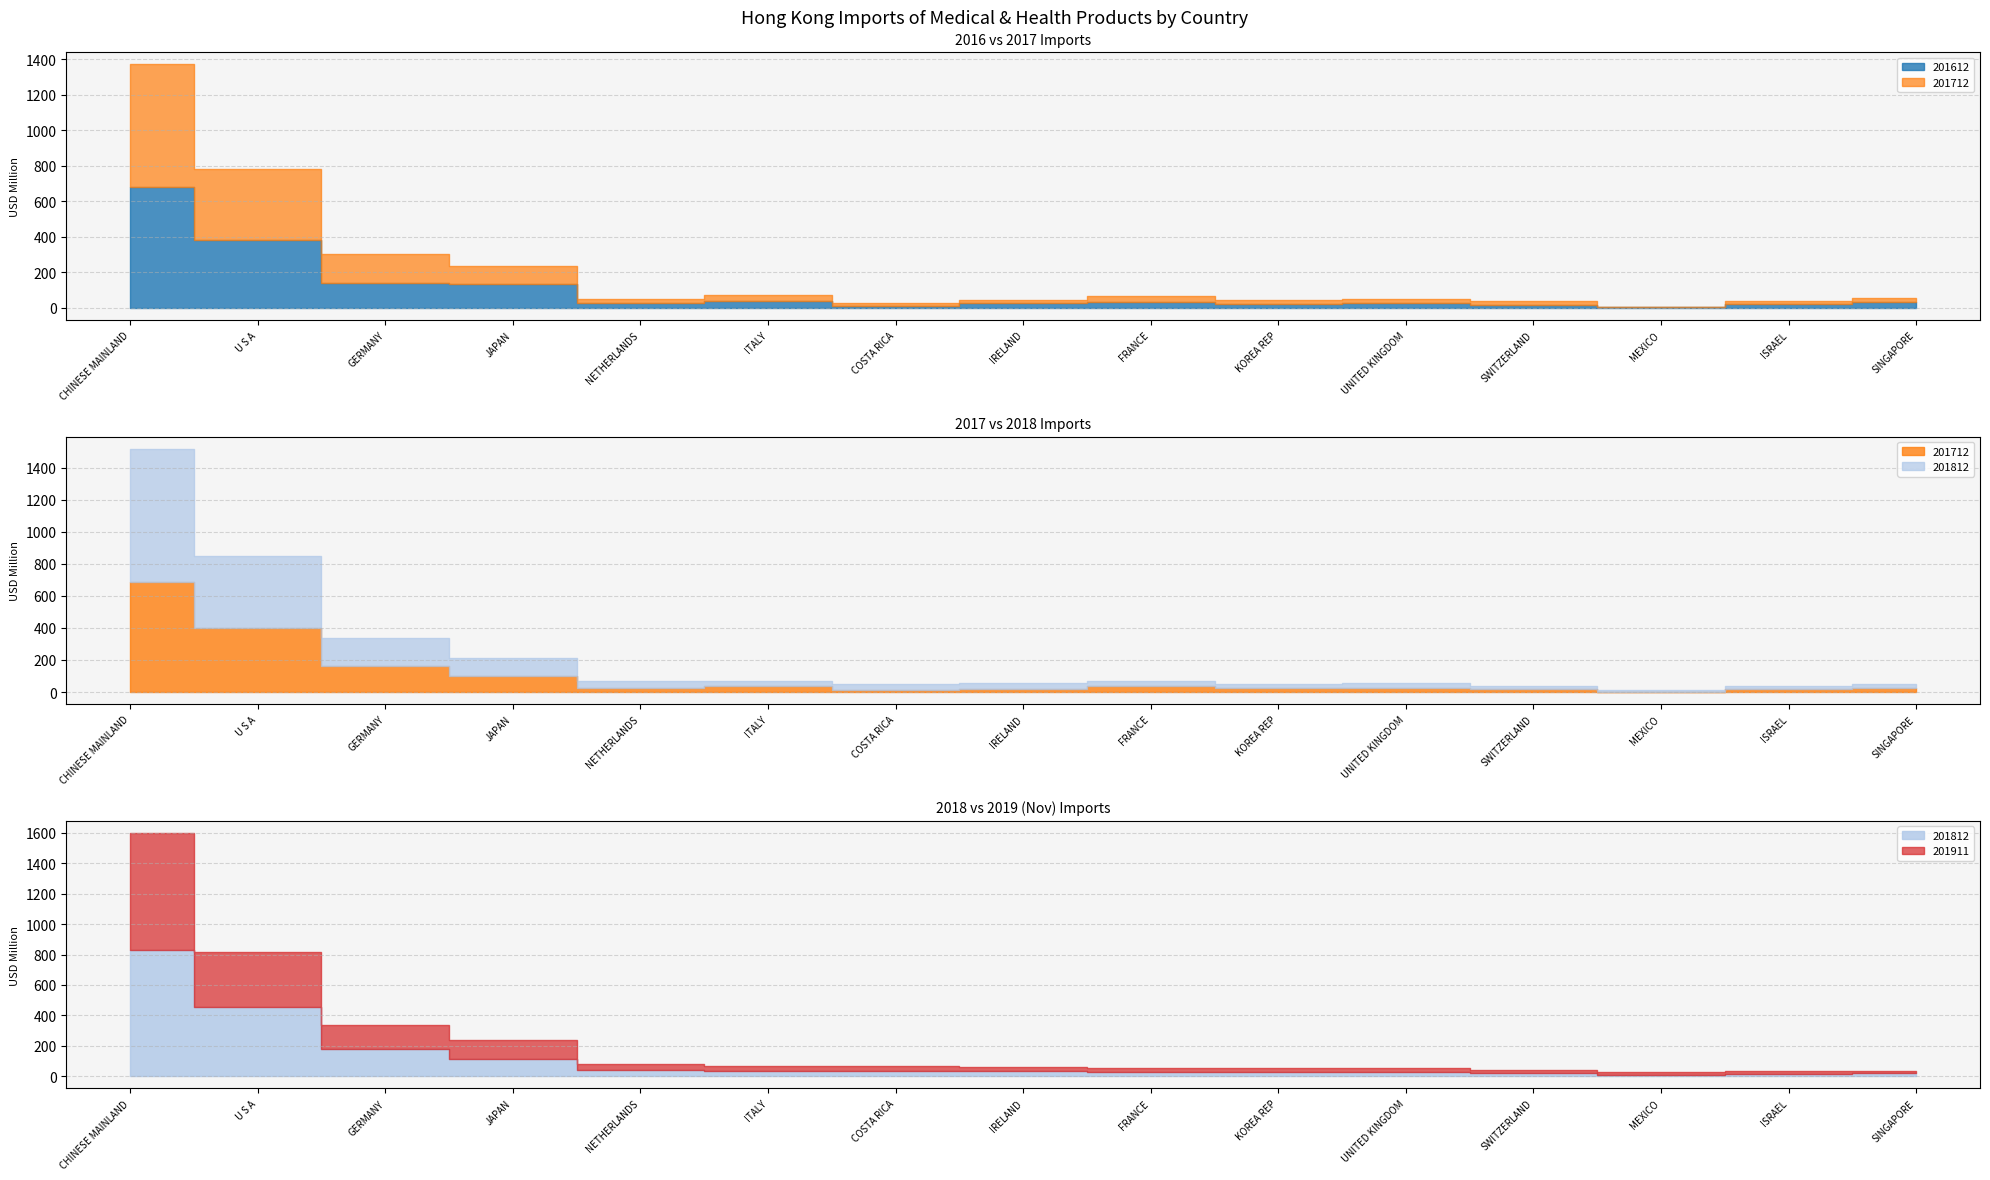

What is the label of the 11th point from the right?

NETHERLANDS